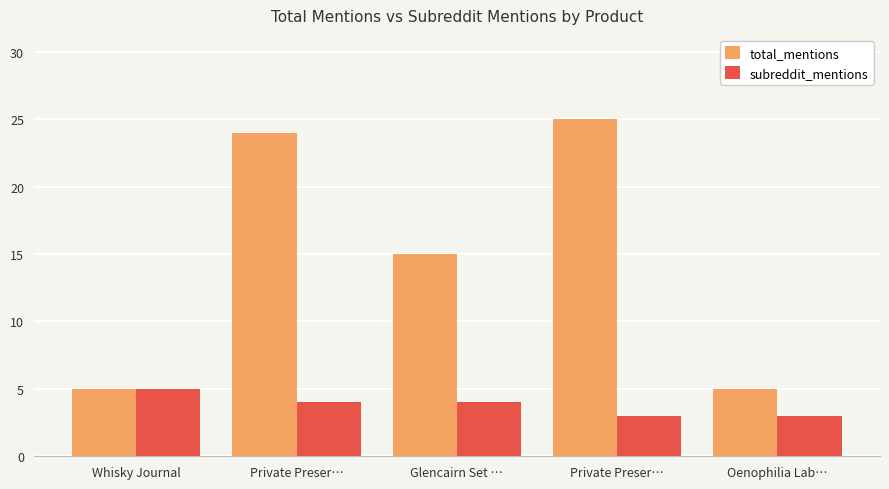

What is the total value across all series at Whisky Journal?

10